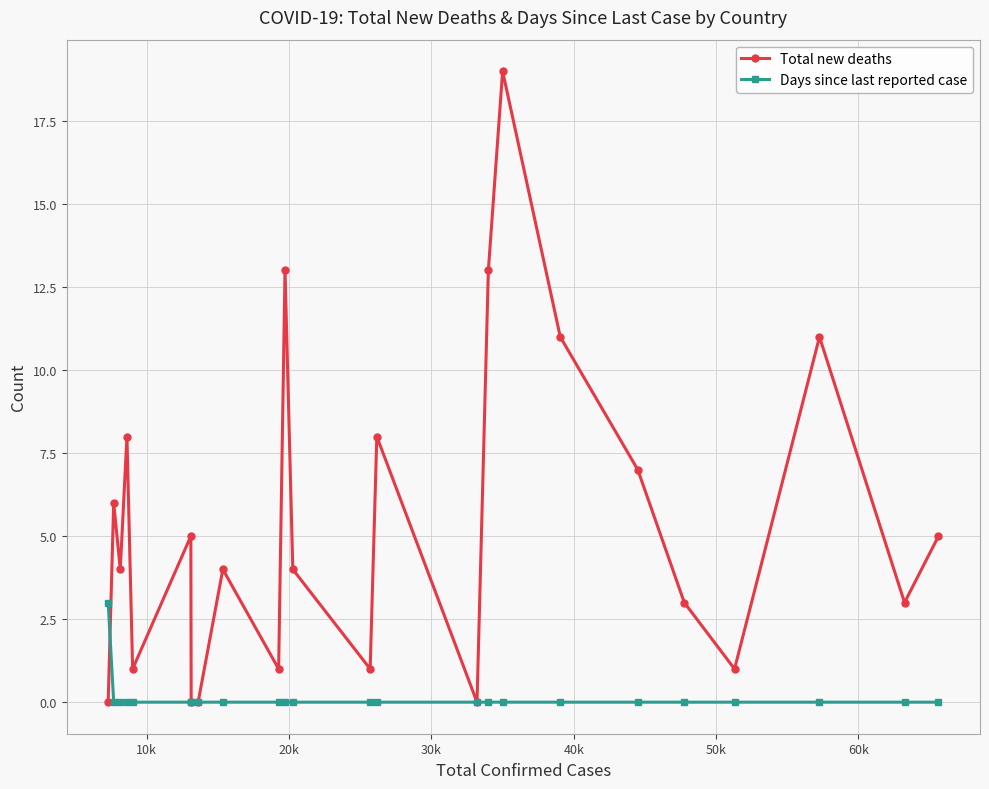

Which series has the largest range (max minus min)?

Total new deaths